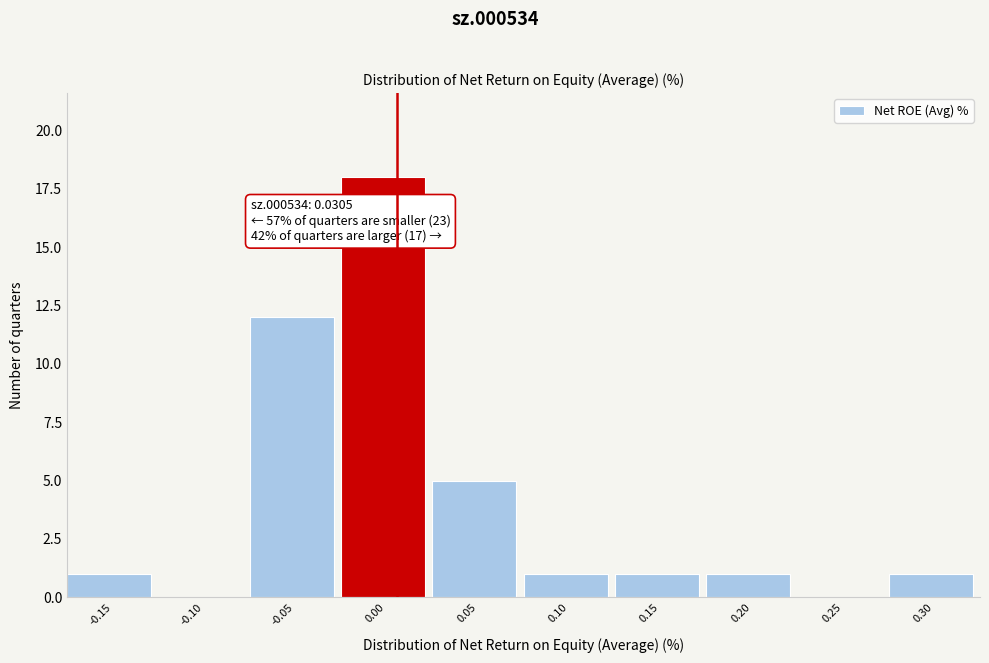

What is the sum of all values?

40